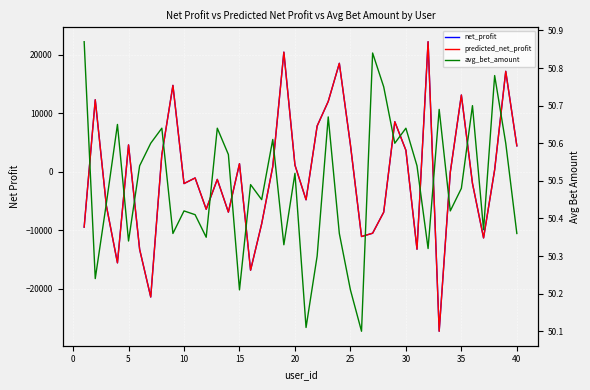

The value of net_profit at 30 is 2884.1. True or false?

True